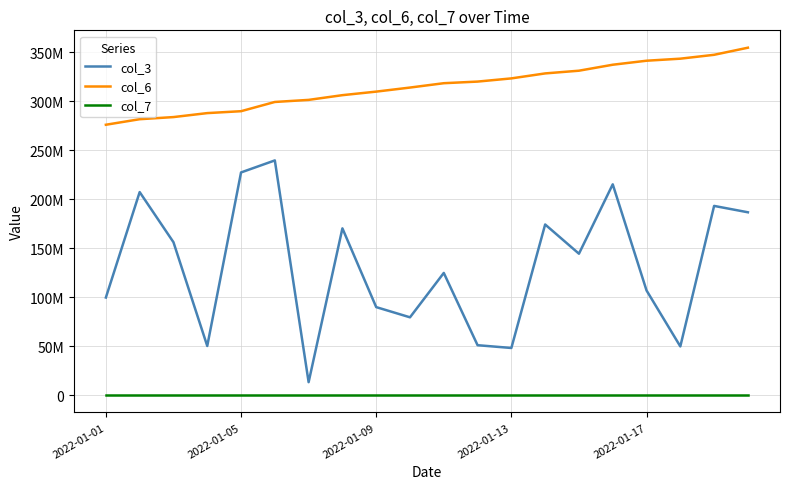

True or false: col_3 and col_7 intersect in this chart.

False